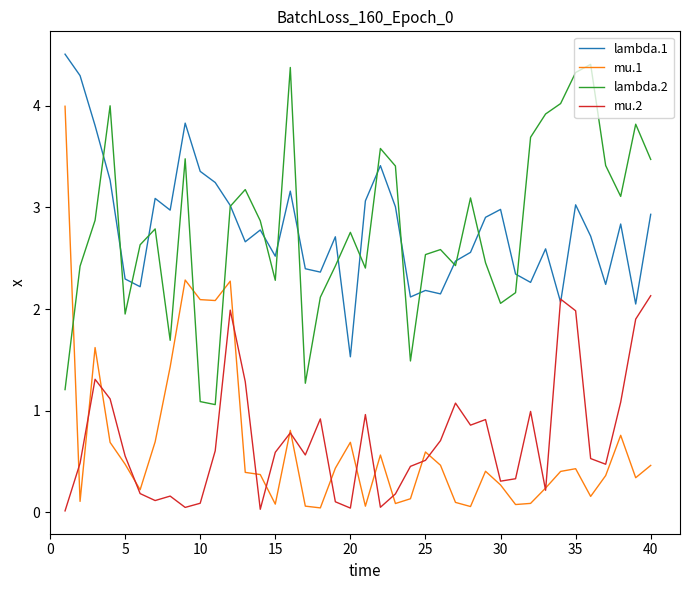

Which series has the largest range (max minus min)?

mu.1